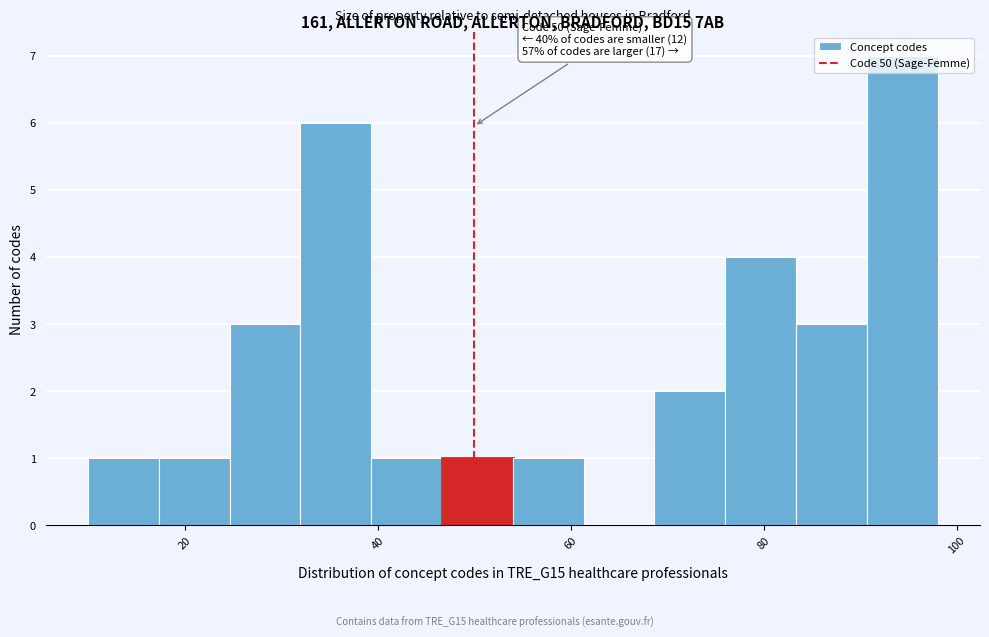

Around what value on the x-axis is the tallest bar? Give the approximate position of its centre, as read against the axis.

94